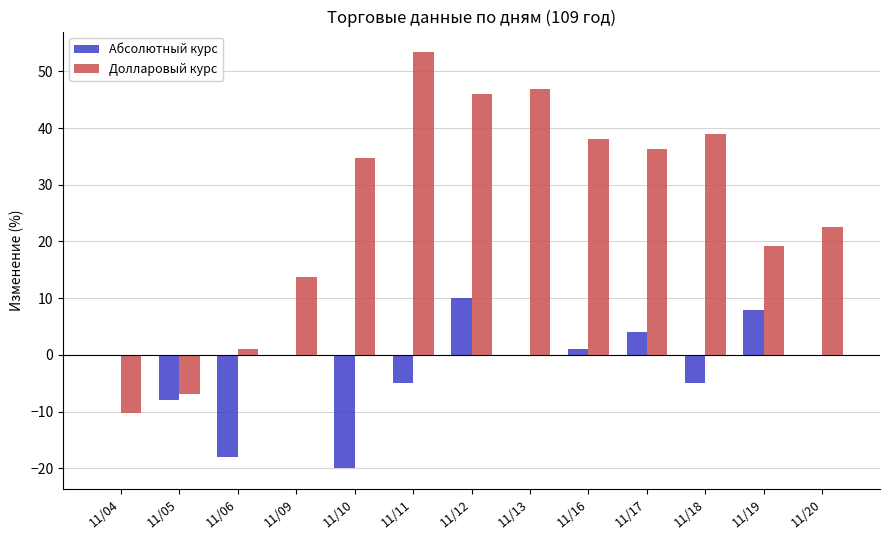

At which label is Абсолютный курс closest to -5?

11/11